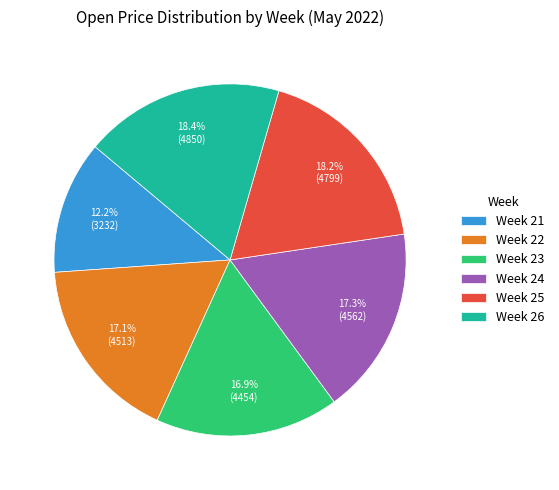

What is the smallest slice in the pie chart?

Week 21